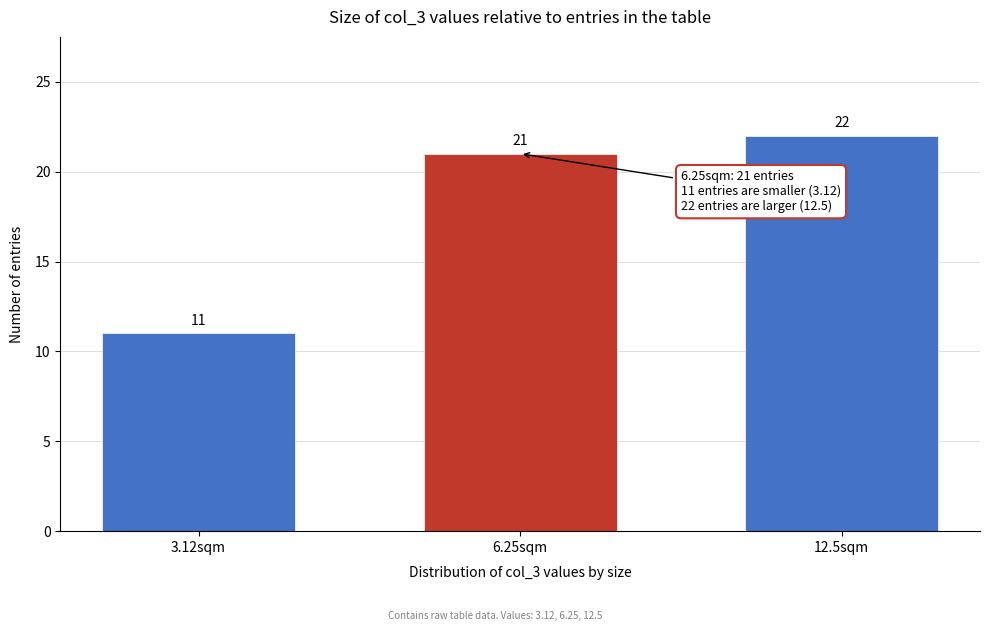

Reading right to left, extract all data points from this chart.

12.5sqm=22	6.25sqm=21	3.12sqm=11